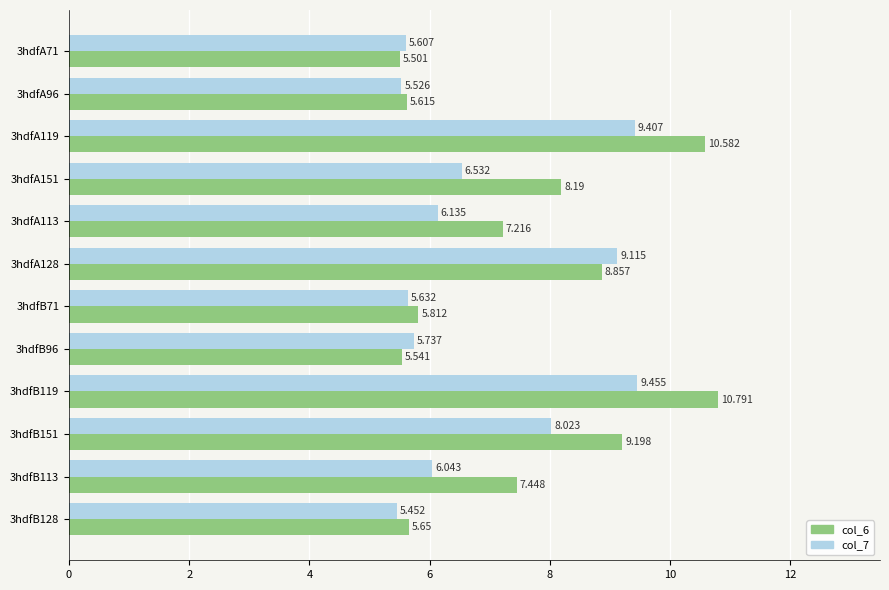

At how many categories does at least one series exceed 9?

4